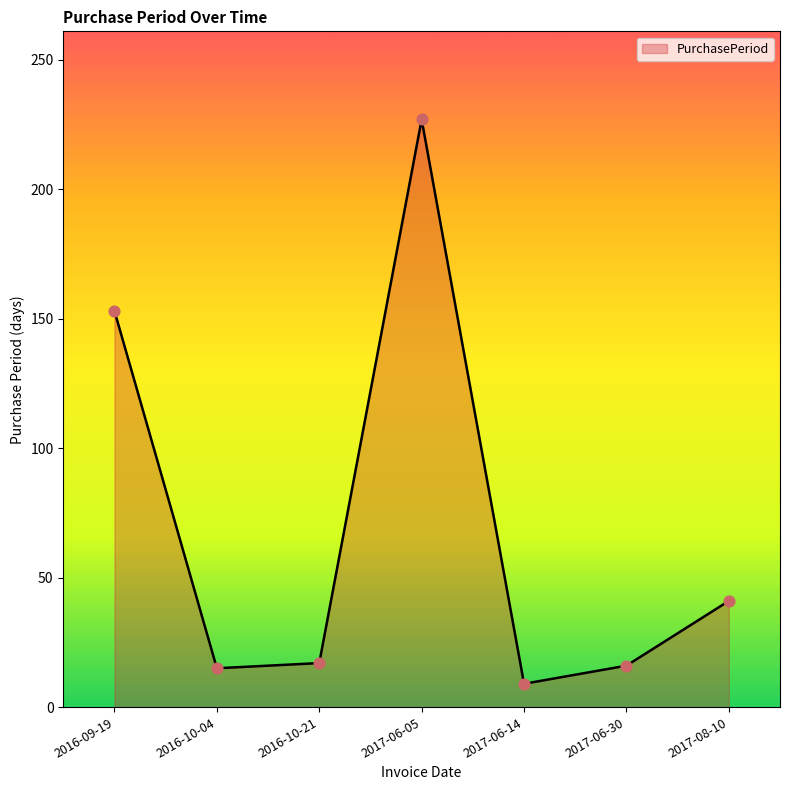

Between 2016-09-19 and 2017-06-30, which is larger?

2016-09-19